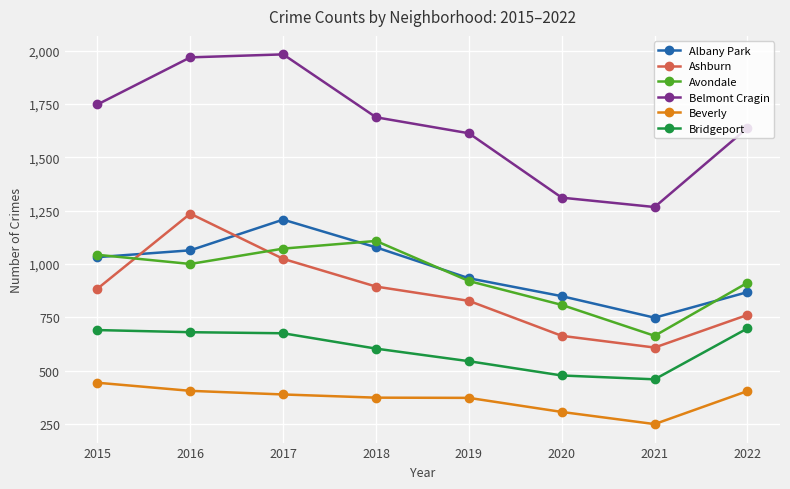

Is it true that Ashburn equals 316 at 2019?

False